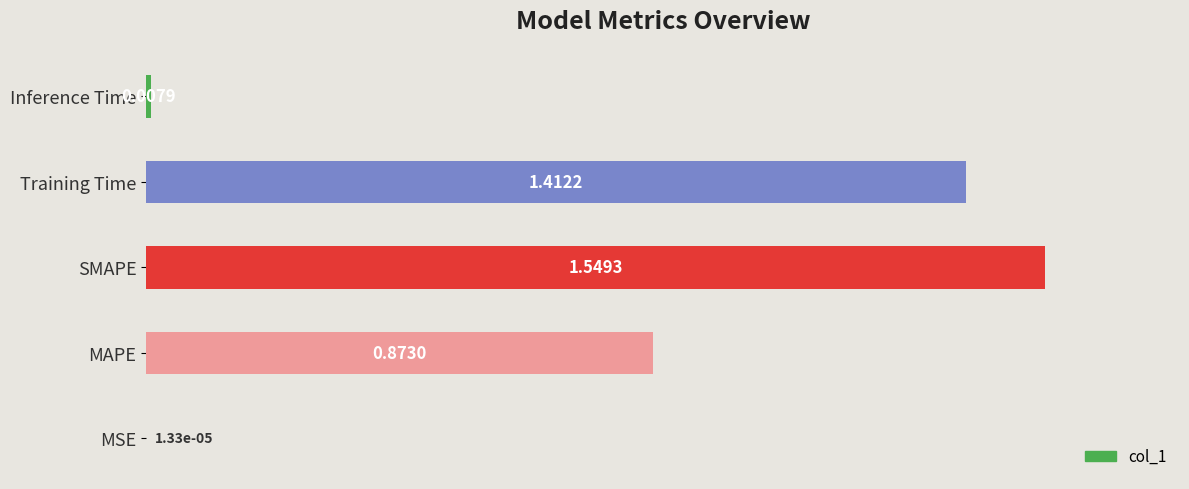

What is the change in value from SMAPE to Inference Time?

-1.5